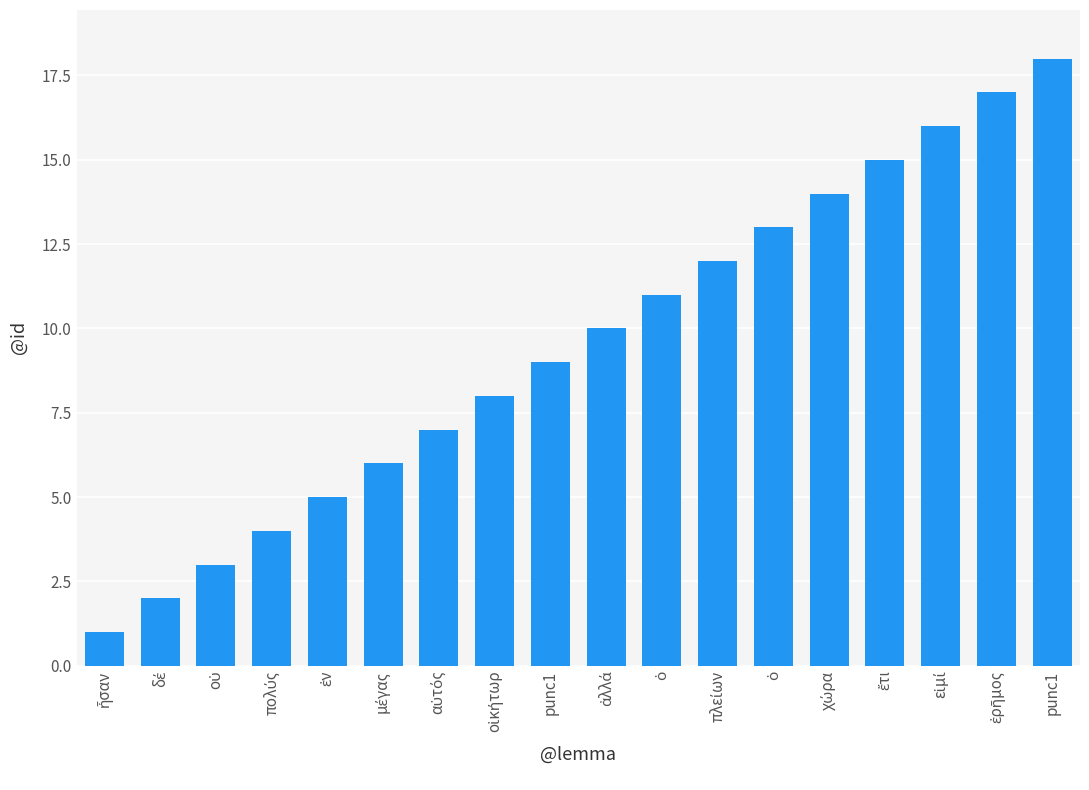

List the labels in order of value, smallest first.

ἦσαν, δέ, οὐ, πολύς, ἐν, μέγας, αὐτός, οἰκήτωρ, punc1, ἀλλά, ὁ, πλείων, ὁ, χώρα, ἔτι, εἰμί, ἐρῆμος, punc1